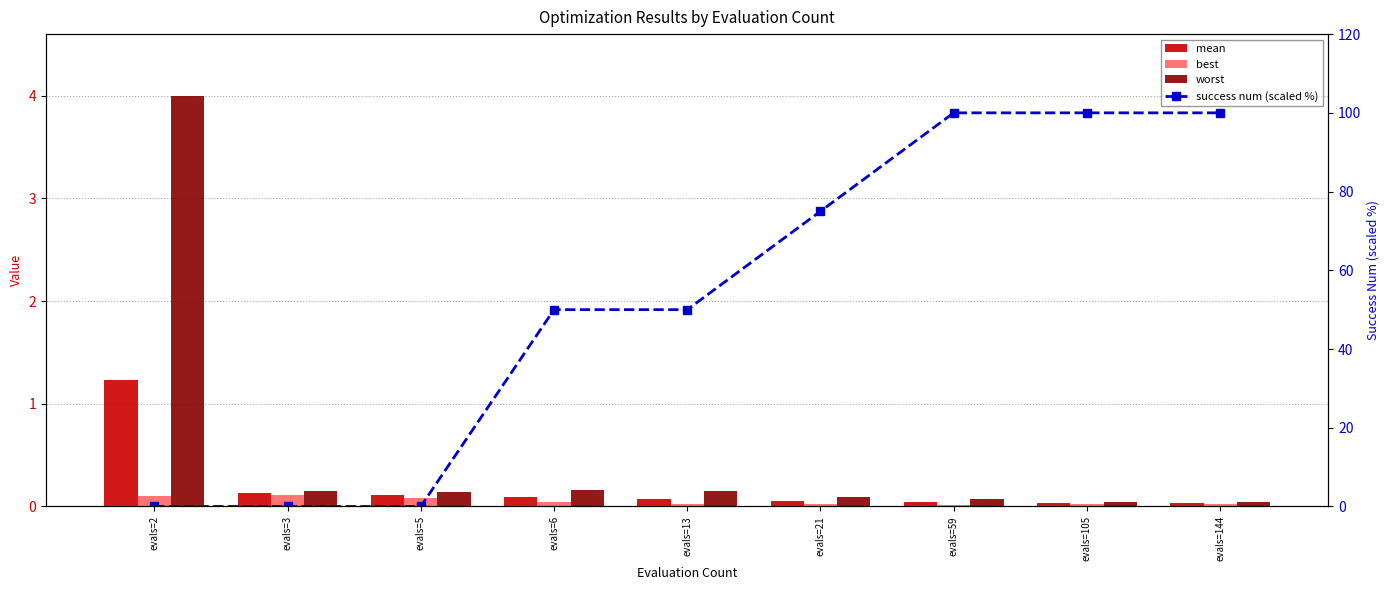

At how many categories does at least one series exceed 78?

3